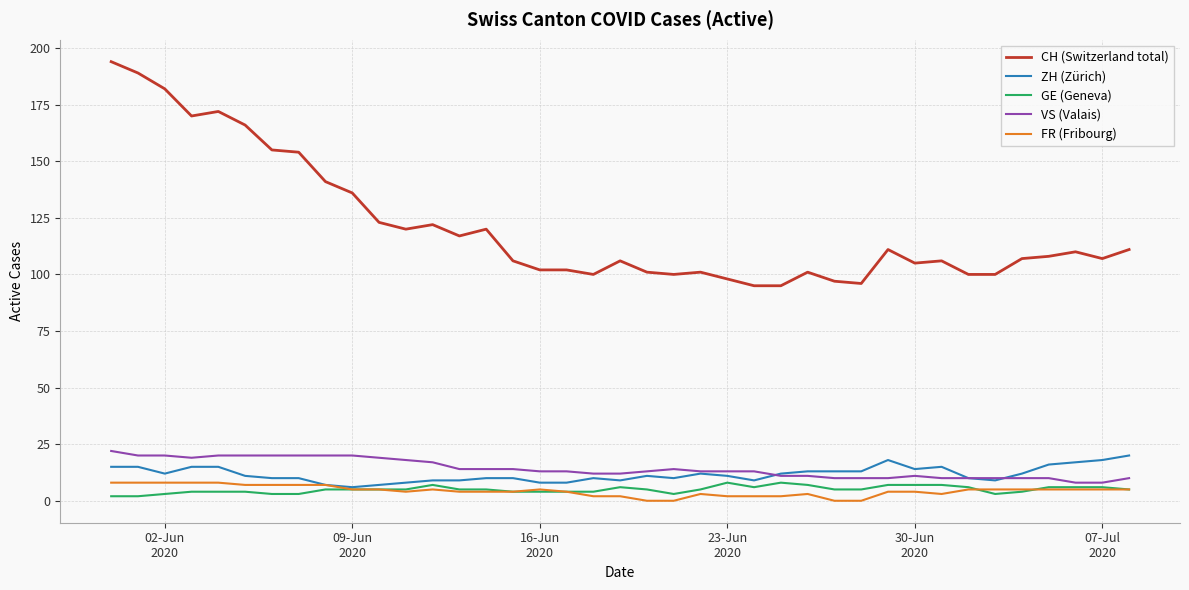

Which series has the largest total across all categories?

CH (Switzerland total)